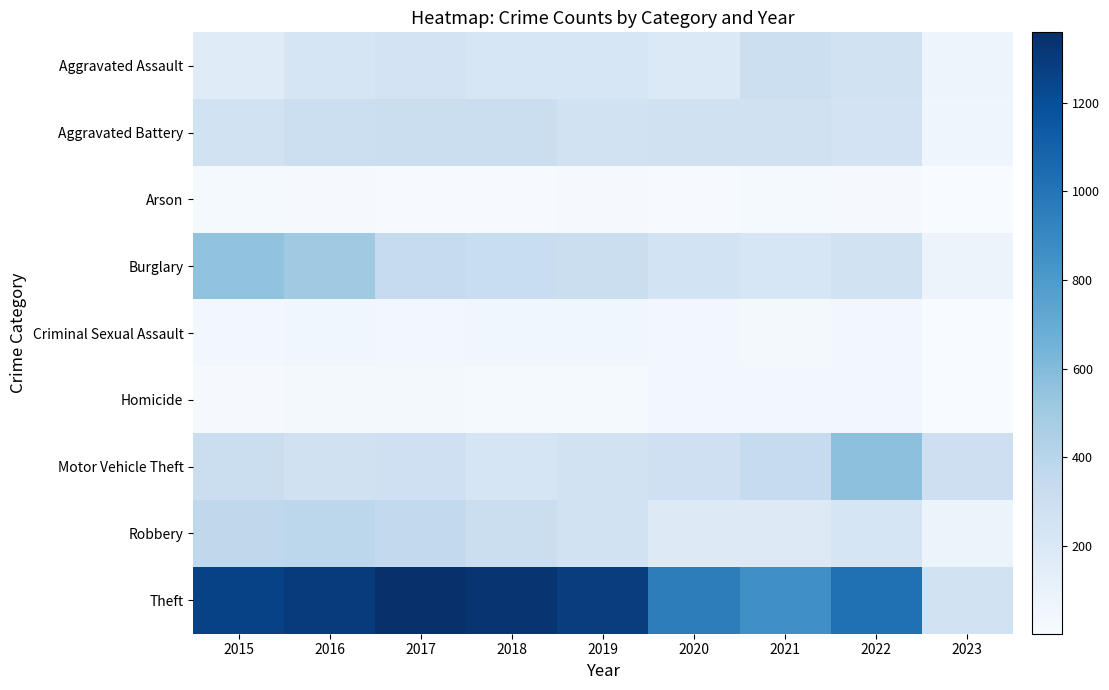

Rank the series at 2016 from highest to lowest value.

Theft, Burglary, Robbery, Aggravated Battery, Motor Vehicle Theft, Aggravated Assault, Criminal Sexual Assault, Homicide, Arson